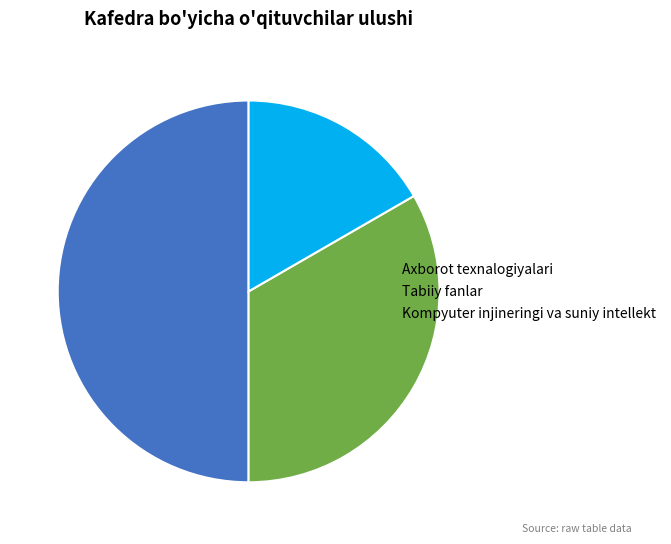

How many slices are in this pie chart?

3